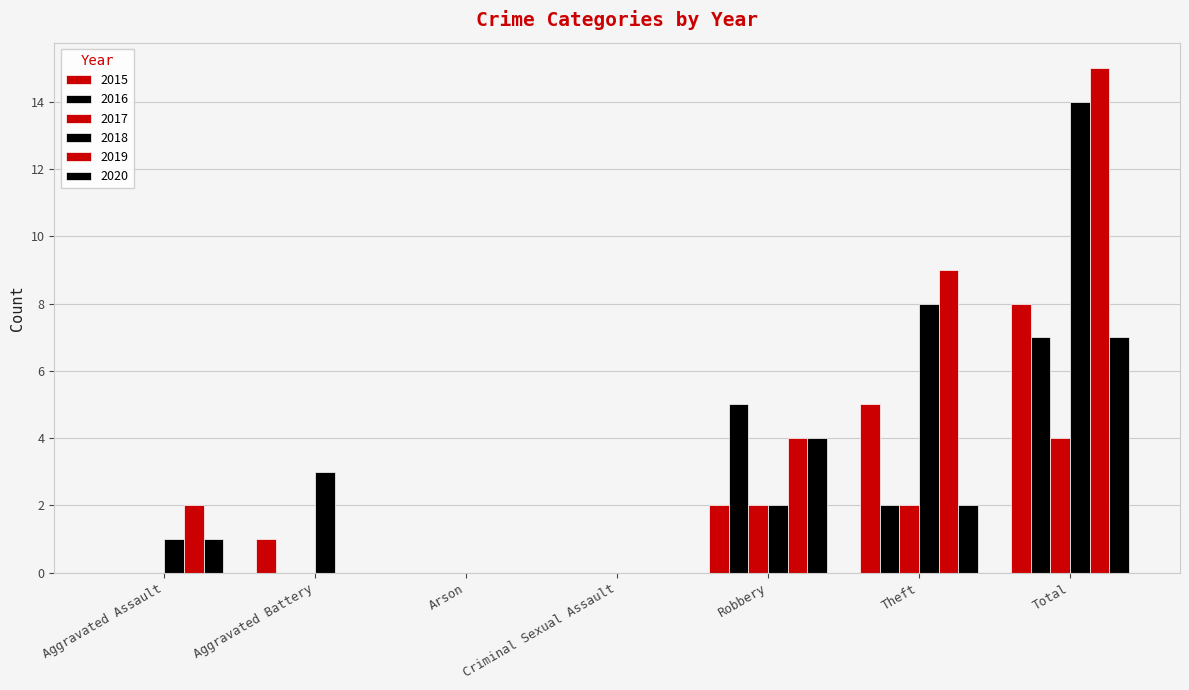

How many categories are shown in the chart?

7